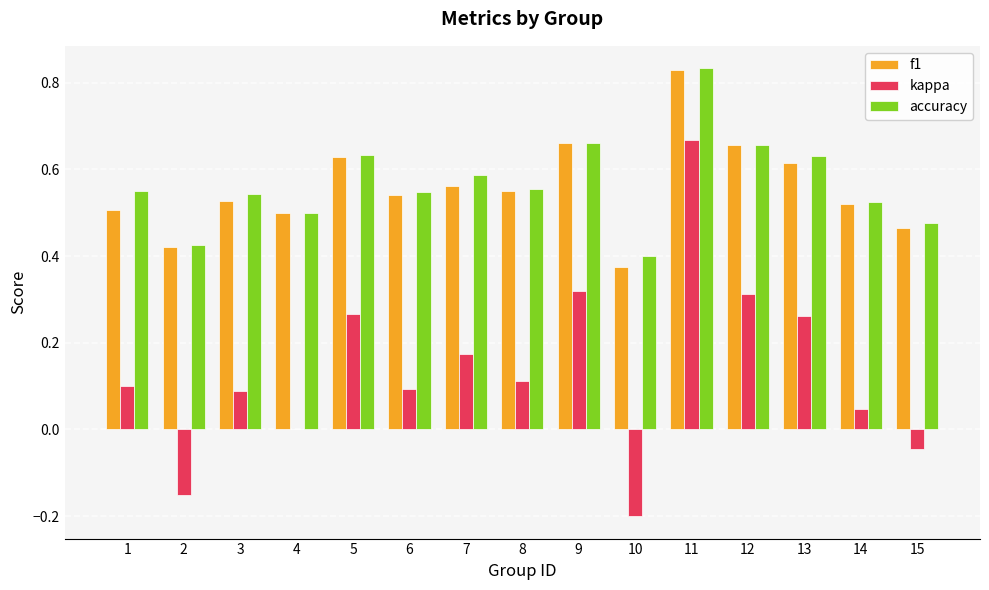

Which category has the highest value in the accuracy series?

11